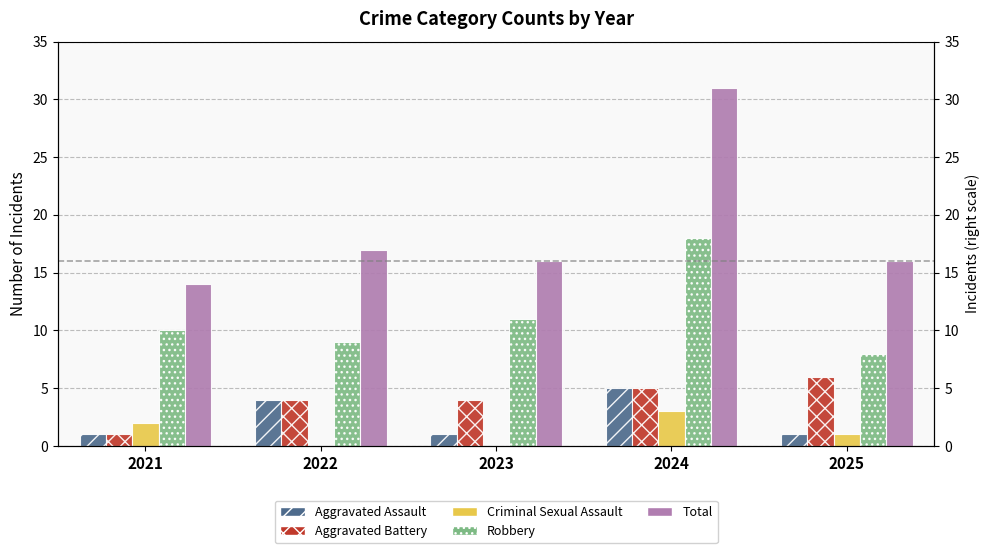

What is the maximum value shown in the chart?

31